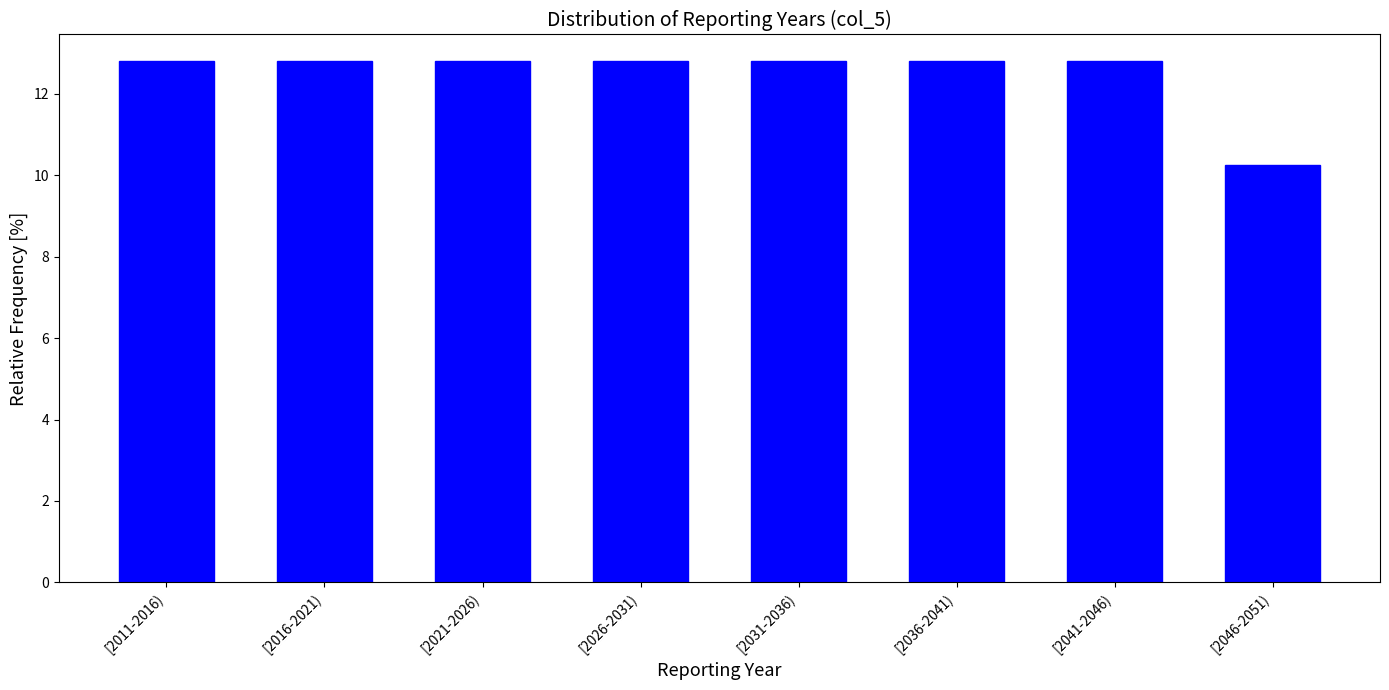

Reading left to right, what are all the values shown in this chart?

12.8	12.8	12.8	12.8	12.8	12.8	12.8	10.3